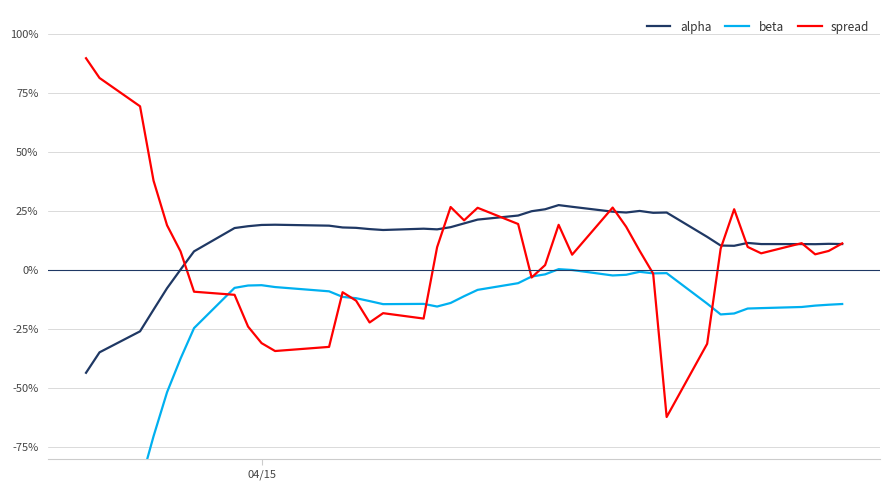

Reading left to right, what are all the values shown in this chart?

alpha: -0.4	-0.3	-0.3	-0.2	-0.1	0.0	0.1	0.2	0.2	0.2	0.2	0.2	0.2	0.2	0.2	0.2	0.2	0.2	0.2	0.2	0.2	0.2	0.2	0.3	0.3	0.3	0.2	0.2	0.2	0.2	0.2	0.1	0.1	0.1	0.1	0.1	0.1	0.1	0.1	0.1
beta: -1.3	-1.1	-0.9	-0.7	-0.5	-0.4	-0.2	-0.1	-0.1	-0.1	-0.1	-0.1	-0.1	-0.1	-0.1	-0.1	-0.1	-0.2	-0.1	-0.1	-0.1	-0.1	-0.0	-0.0	0.0	-0.0	-0.0	-0.0	-0.0	-0.0	-0.0	-0.1	-0.2	-0.2	-0.2	-0.2	-0.2	-0.2	-0.1	-0.1
spread: 0.9	0.8	0.7	0.4	0.2	0.1	-0.1	-0.1	-0.2	-0.3	-0.3	-0.3	-0.1	-0.1	-0.2	-0.2	-0.2	0.1	0.3	0.2	0.3	0.2	-0.0	0.0	0.2	0.1	0.3	0.2	0.1	-0.0	-0.6	-0.3	0.1	0.3	0.1	0.1	0.1	0.1	0.1	0.1